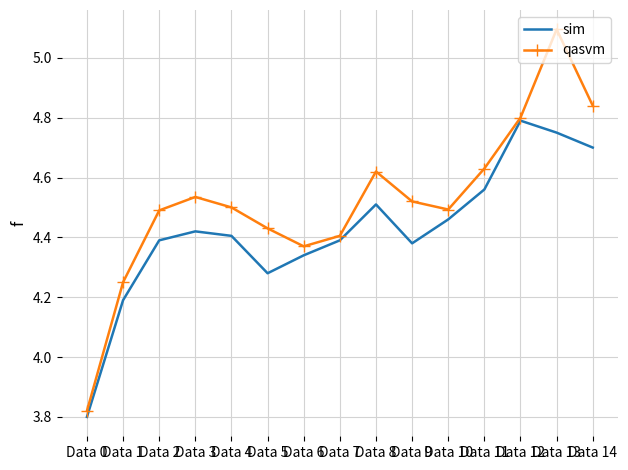

At which label does qasvm first exceed 4?

Data 1